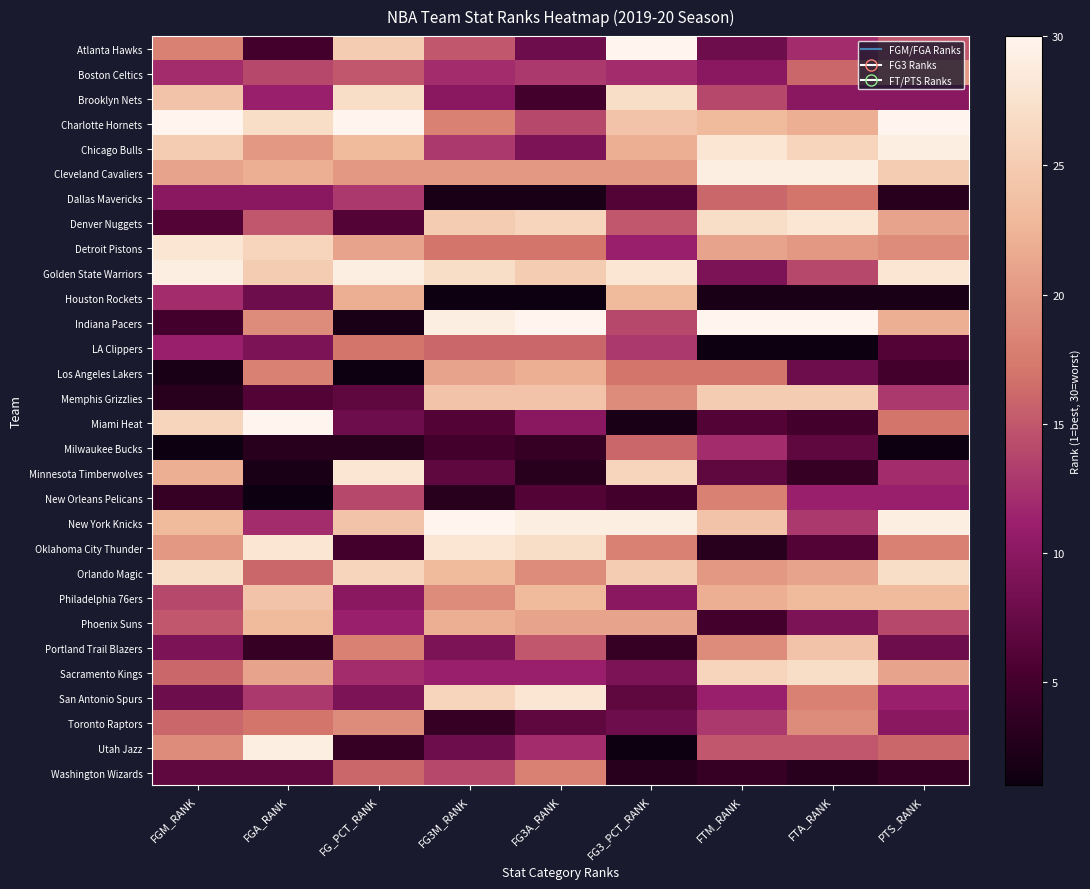

Which label corresponds to the largest value in the chart?

FG3_PCT_RANK